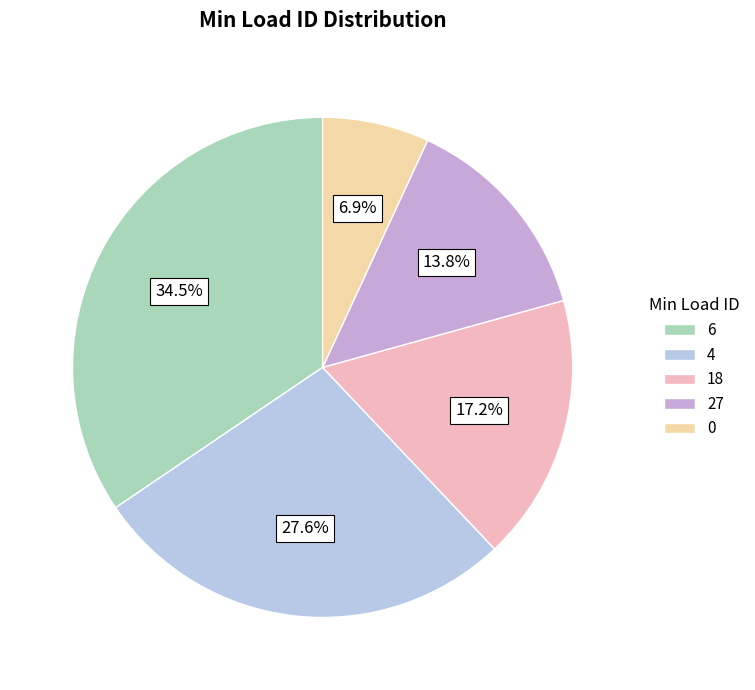

Is there a majority slice in this chart?

No